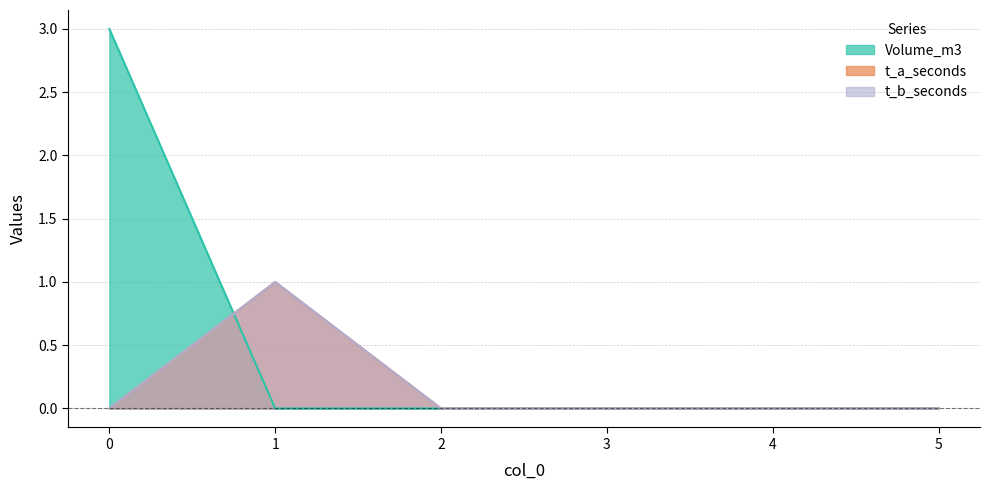

At 5, list the series in order from largest to smallest.

Volume_m3, t_a_seconds, t_b_seconds